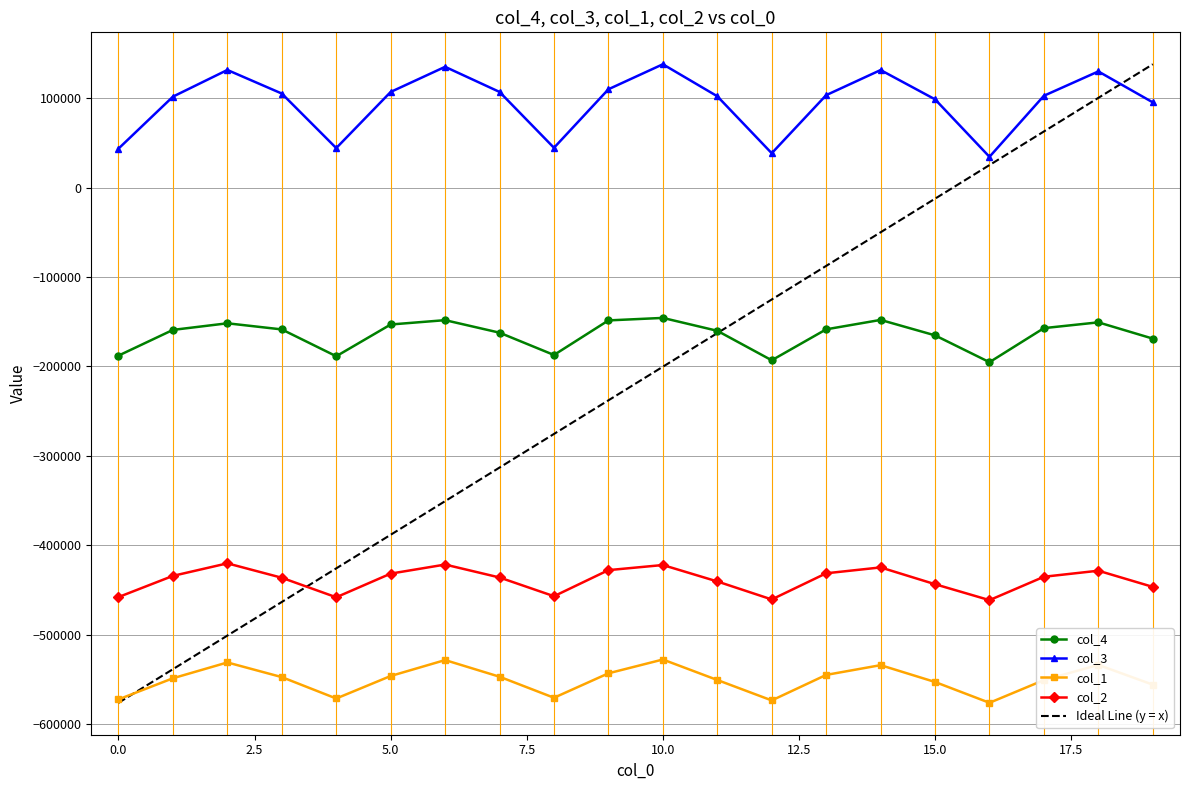

How many interior local valleys does the col_3 series have?

4